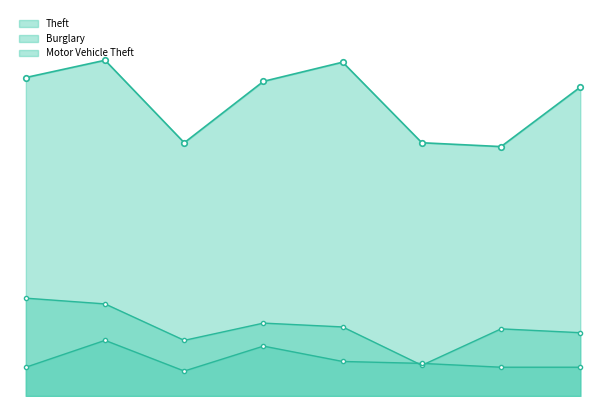

True or false: Burglary has more than 2 points higher than both neighbors.

False